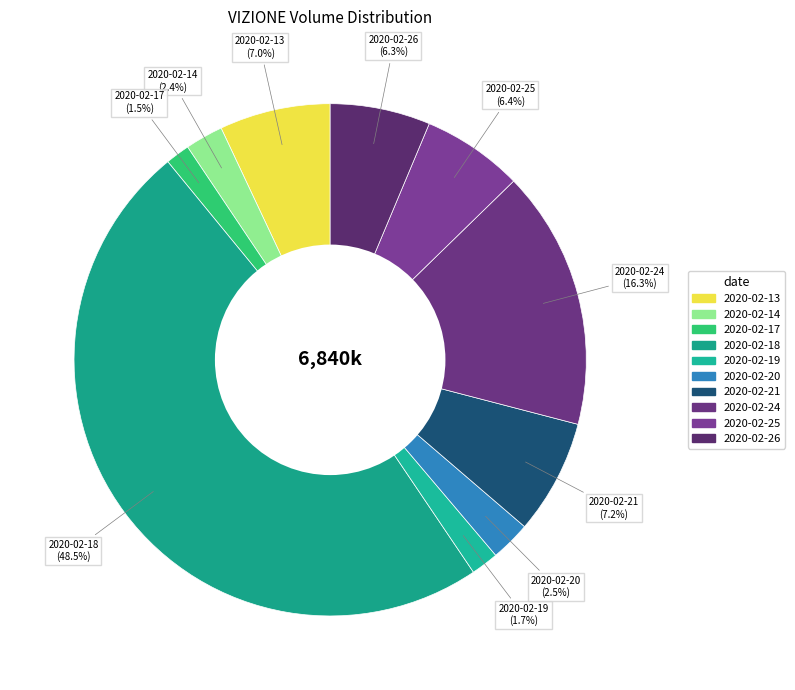

Which category has the biggest portion of the pie?

2020-02-18